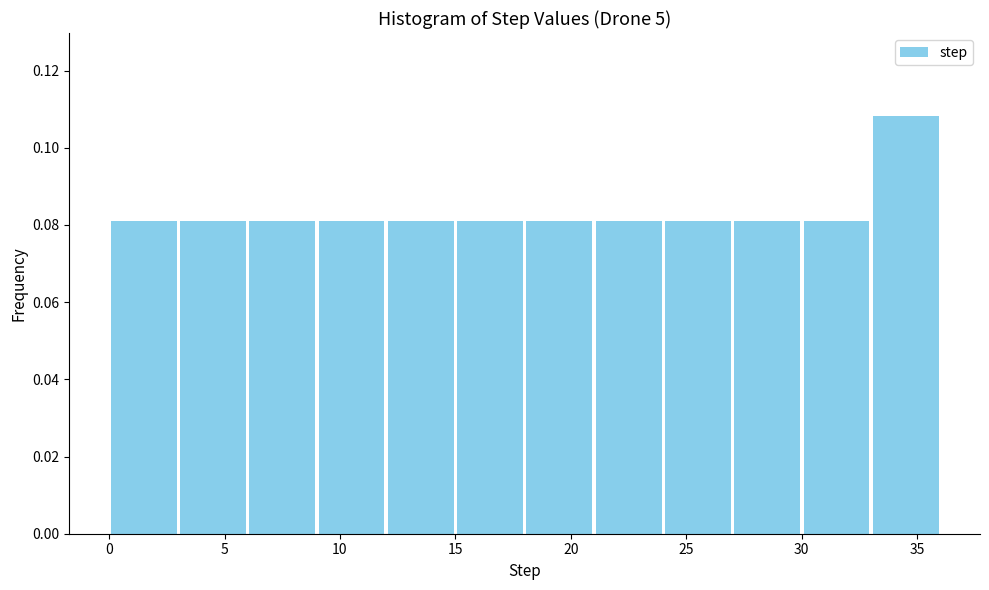

Which range on the x-axis has the tallest bar?

33 to 36